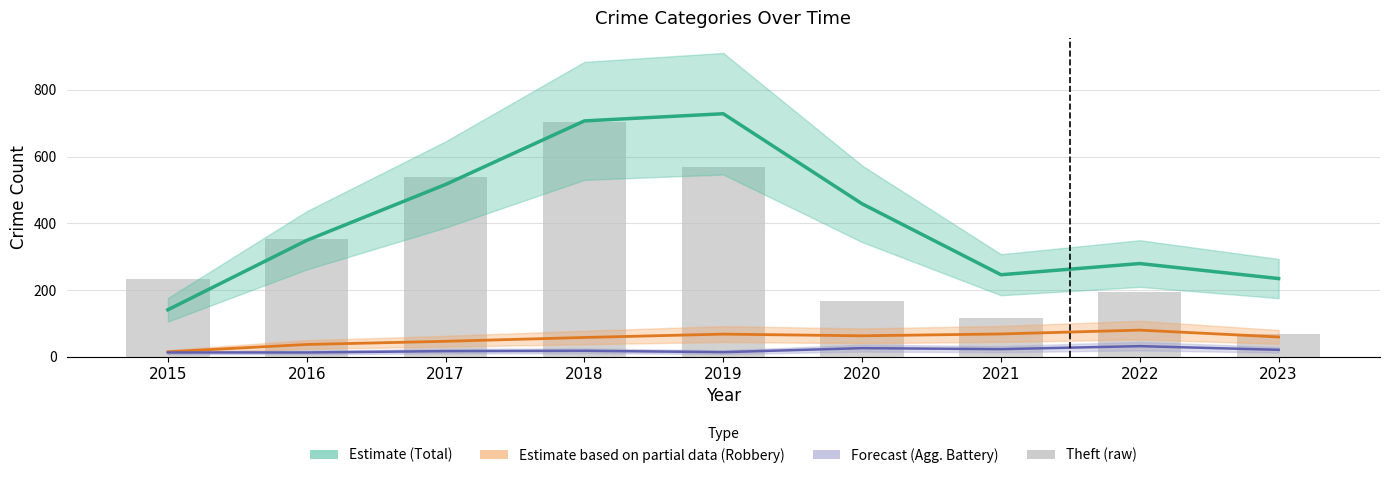

Rank the series at 2023 from lowest to highest value.

Agg. Battery (Forecast), Robbery (Partial Estimate), Theft (raw), Total (Estimate)